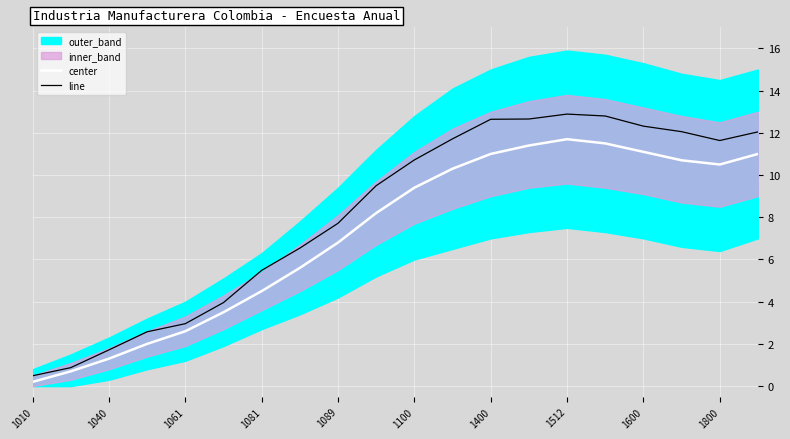

Read the line value at 1400.

12.6